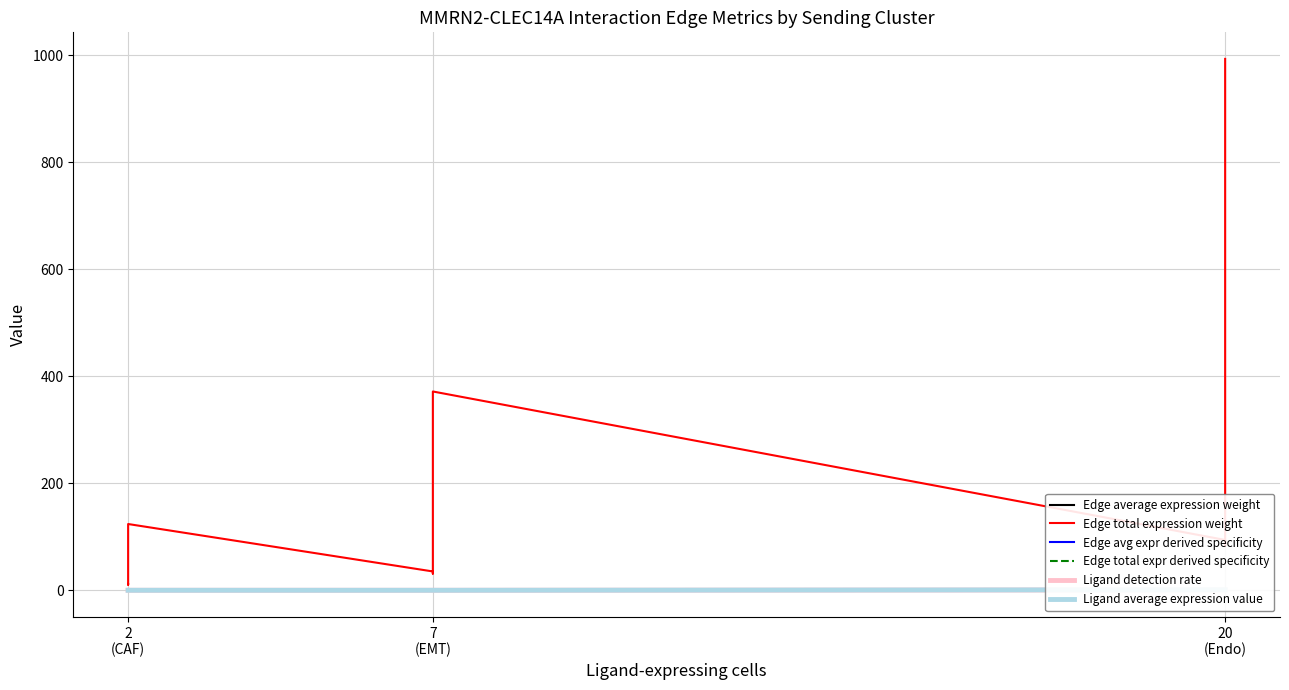

How many times do Edge avg expr derived specificity and Ligand detection rate cross each other?

5